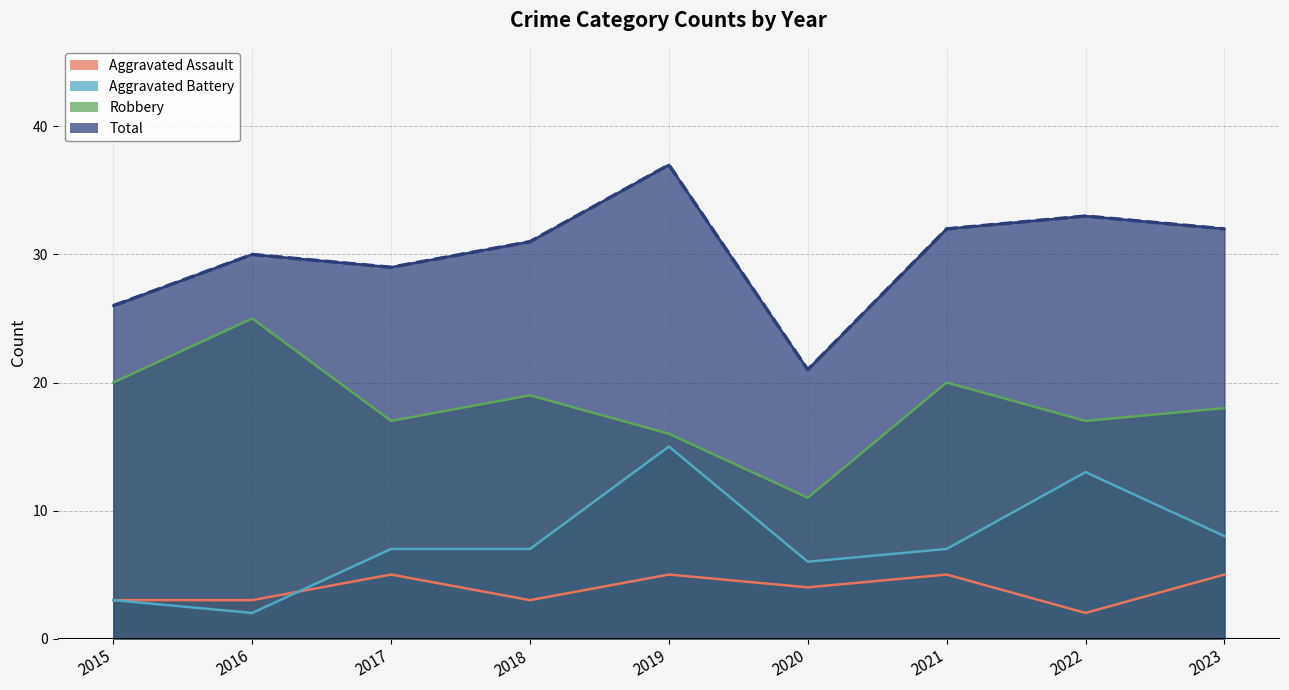

List the labels in order of Total value, largest first.

2019, 2022, 2021, 2023, 2018, 2016, 2017, 2015, 2020